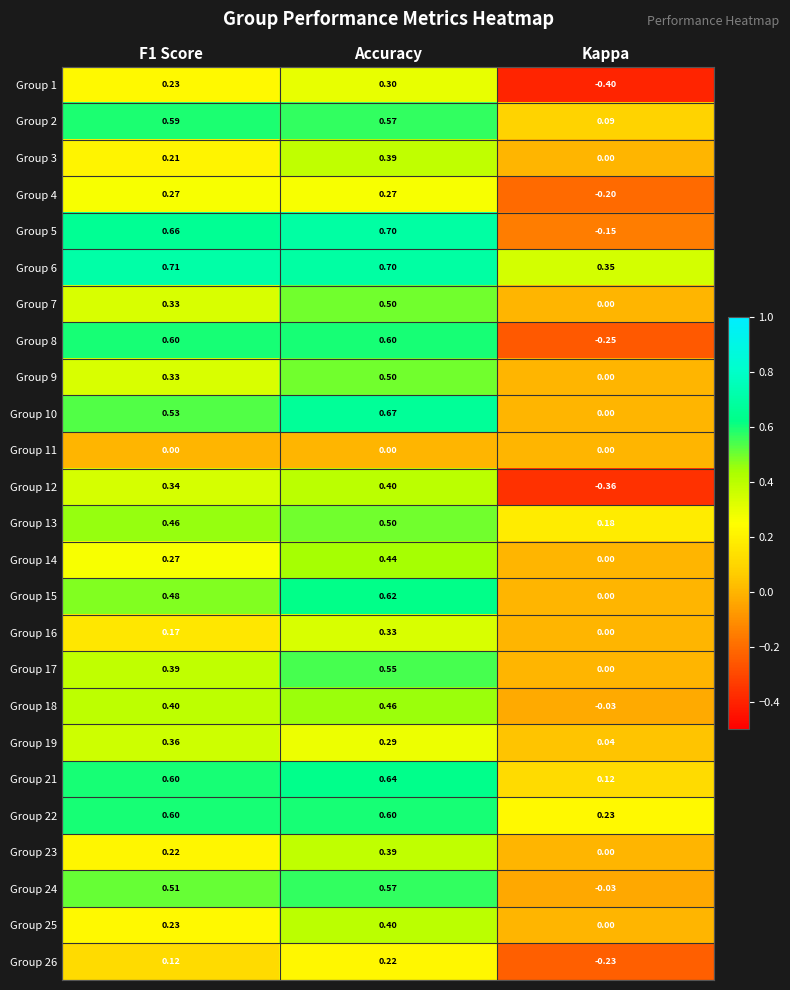

Where is Group 4 nearest to the value 0?

Kappa